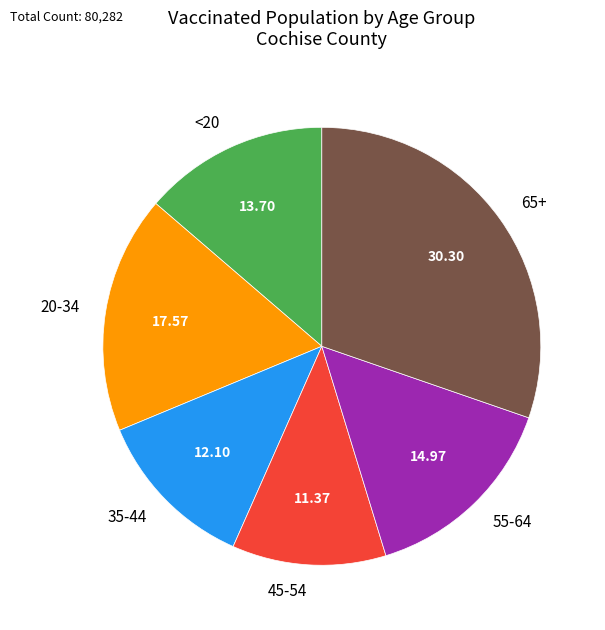

What is the ratio of the value at 45-54 to the value at 35-44?

0.9